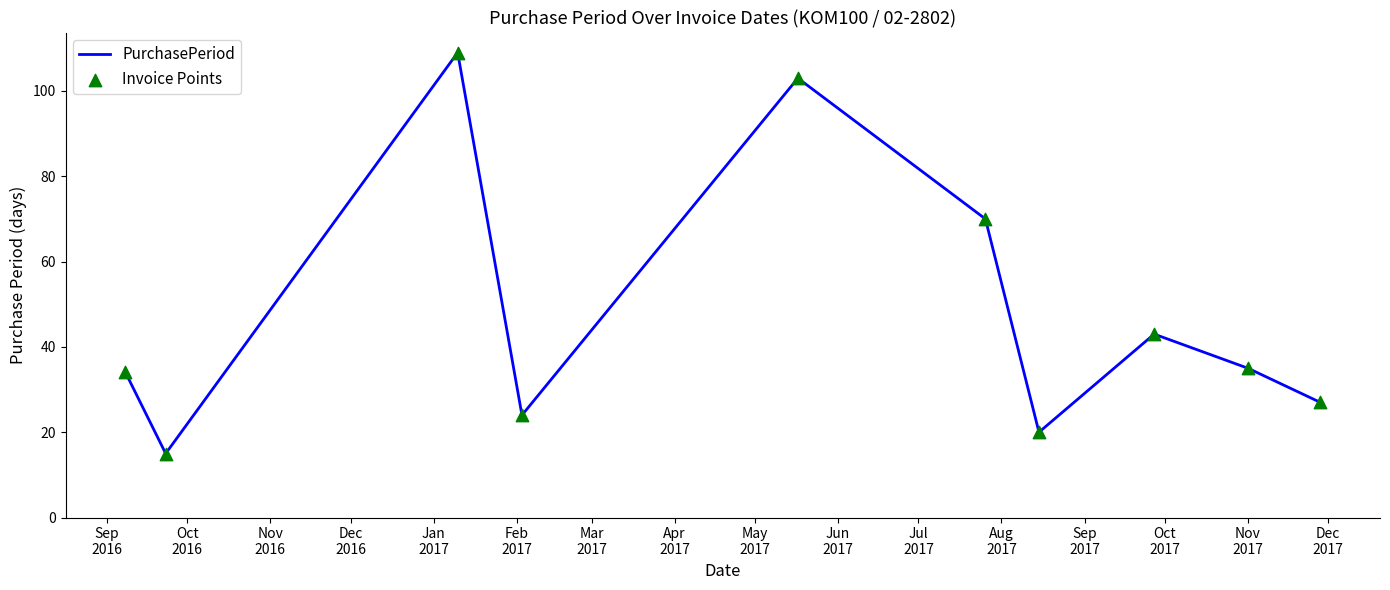

What is the minimum value shown in the chart?

15